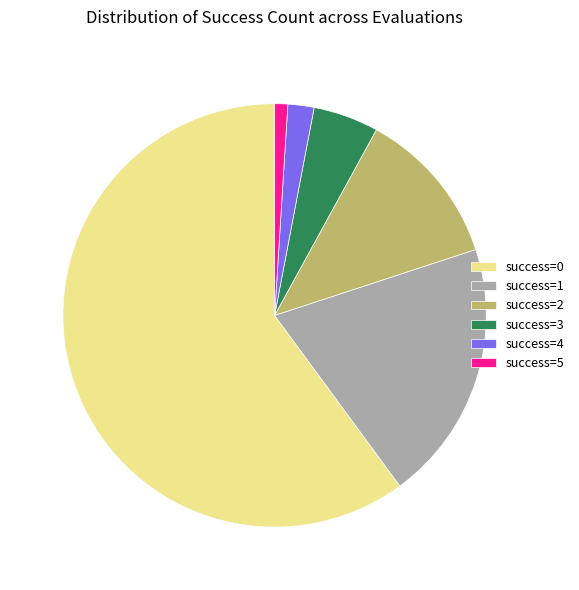

The success=0 slice represents 68% of the pie. True or false?

False